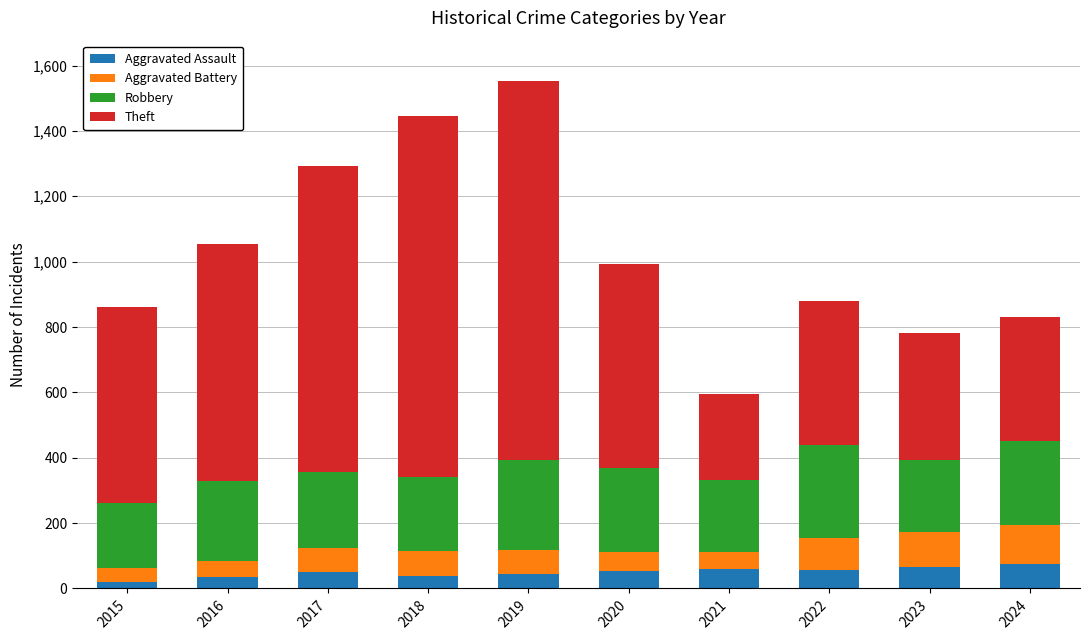

What is the total value across all series at 2021?

595